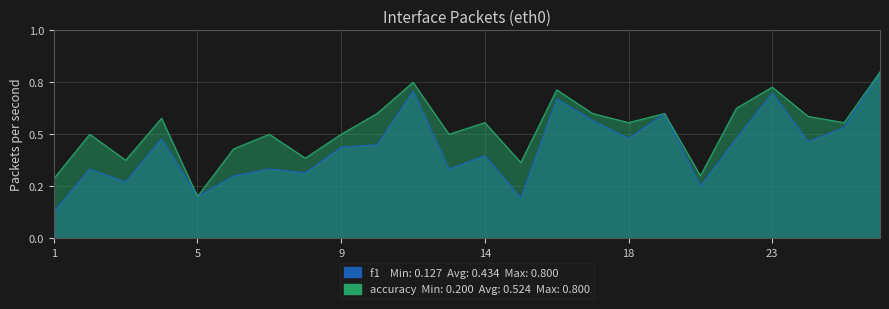

What is the value of the accuracy point at the 16th from the left?

0.6